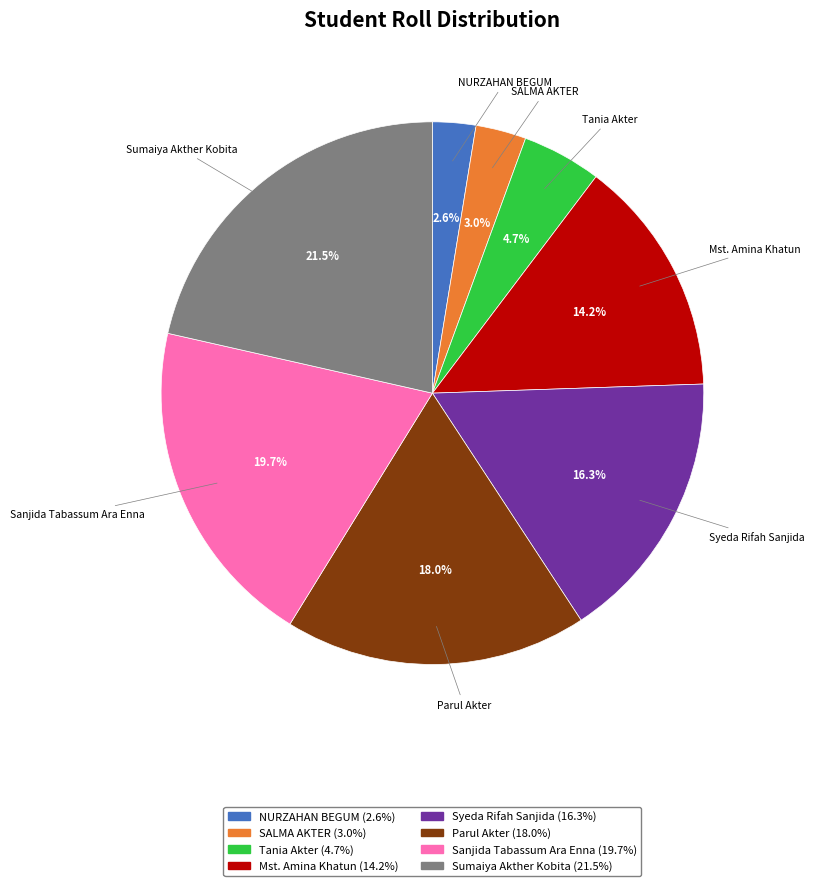

How many segments does this pie chart have?

8